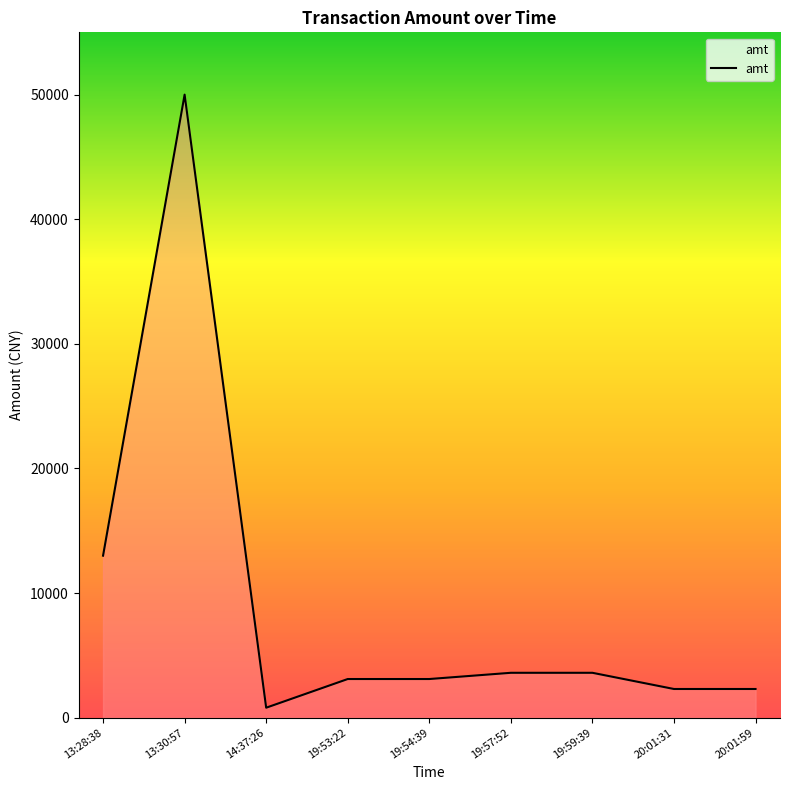

Which has a higher value, 20:01:59 or 19:59:39?

19:59:39